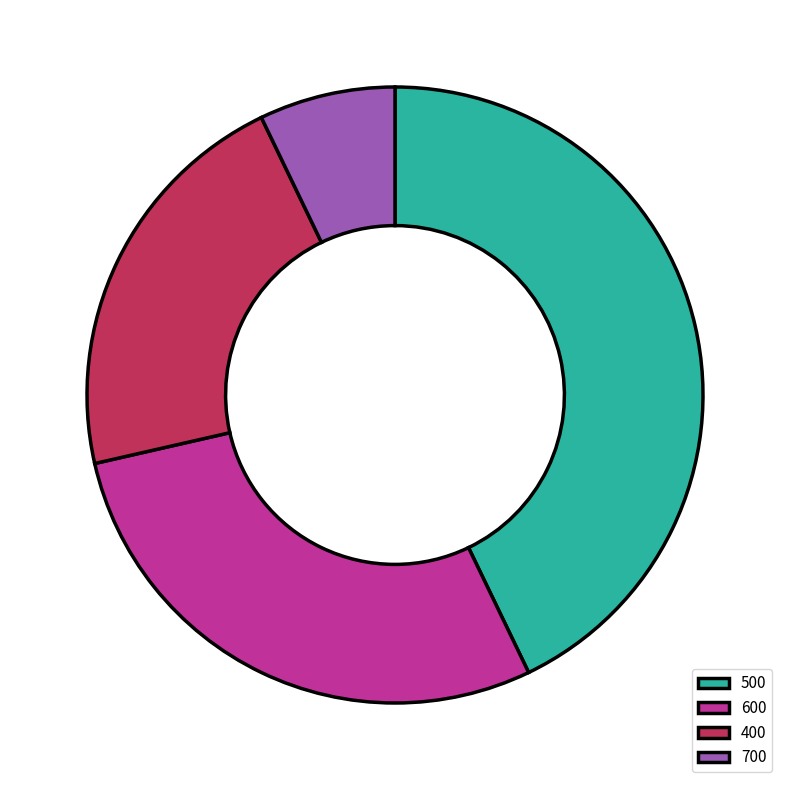

Is there a majority slice in this chart?

No